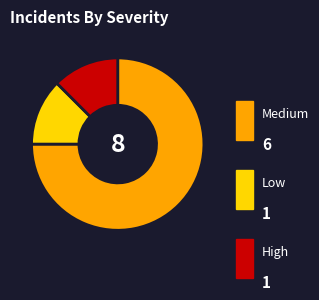

Is there any slice that represents more than half of the pie?

Yes